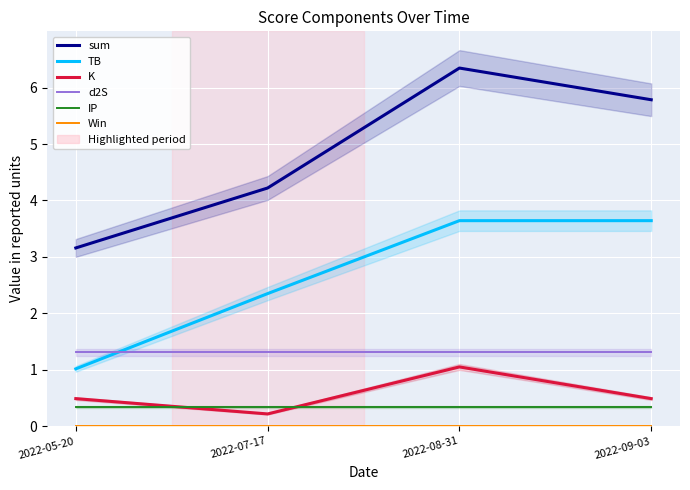

What value does the sum series have at 2022-08-31?

6.3